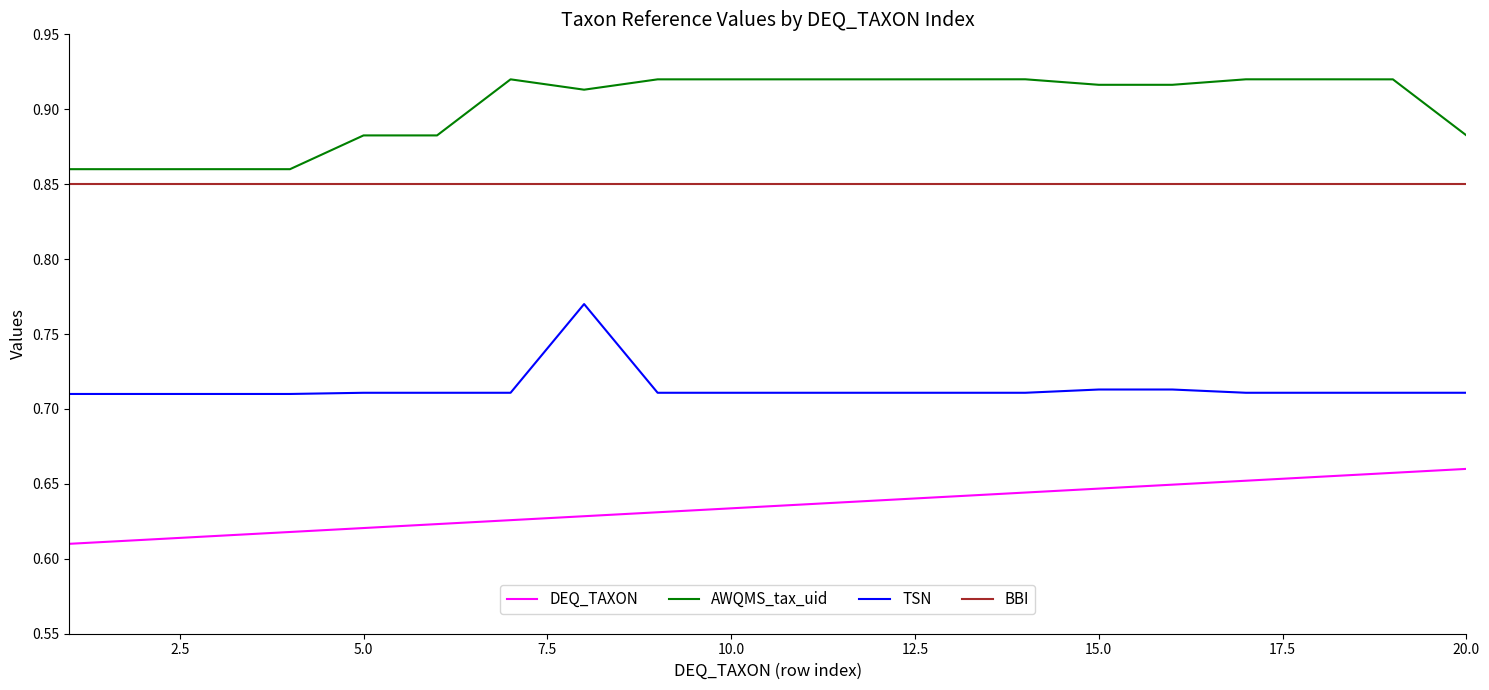

List the series in order of their peak value, lowest first.

DEQ_TAXON, TSN, BBI, AWQMS_tax_uid